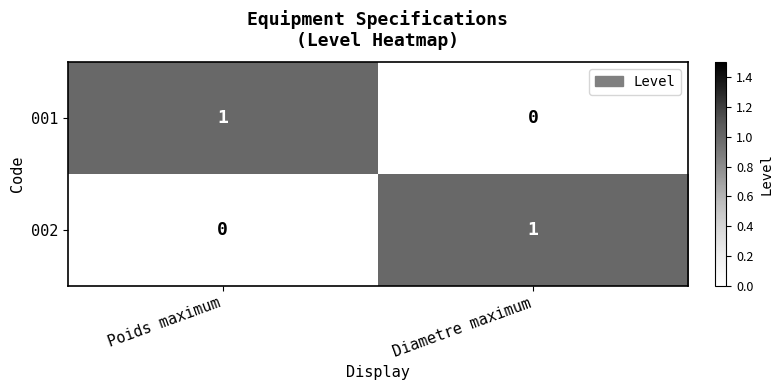

At which label does 001 reach its peak?

Poids maximum